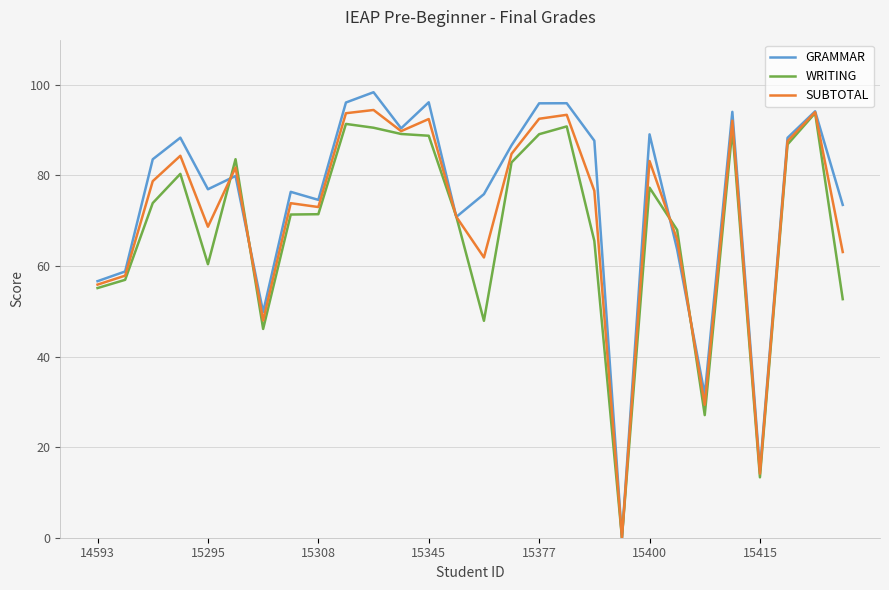

What is the highest value of the WRITING series?

93.8